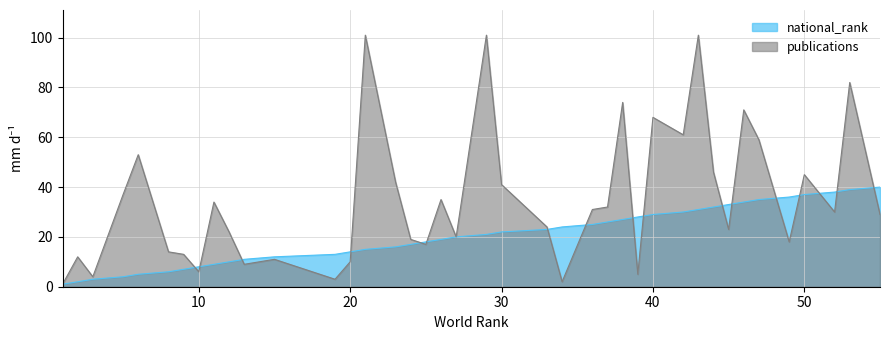

The publications series shows 6 at 10. True or false?

True